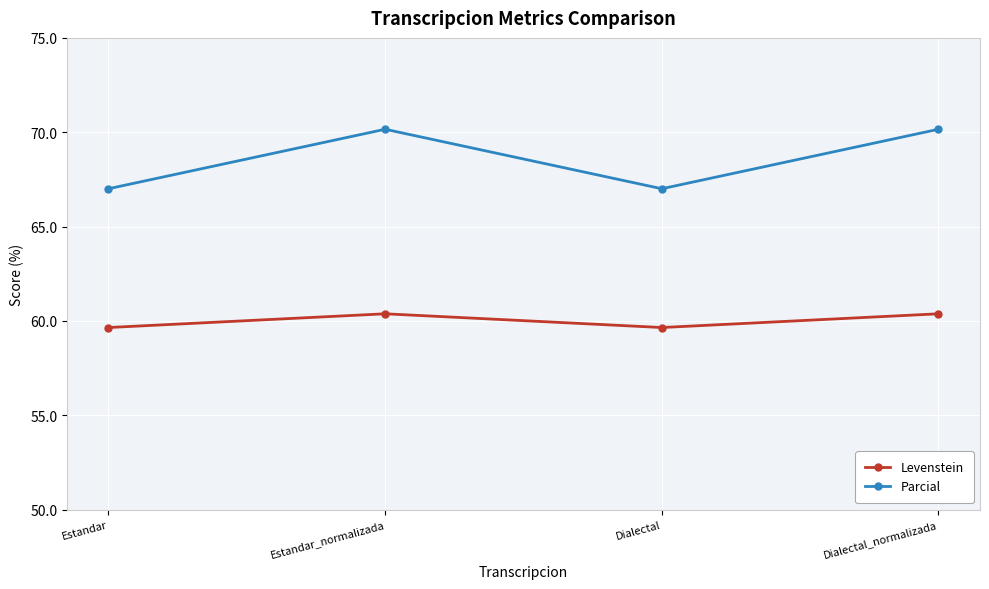

What position from the right is Dialectal_normalizada?

1